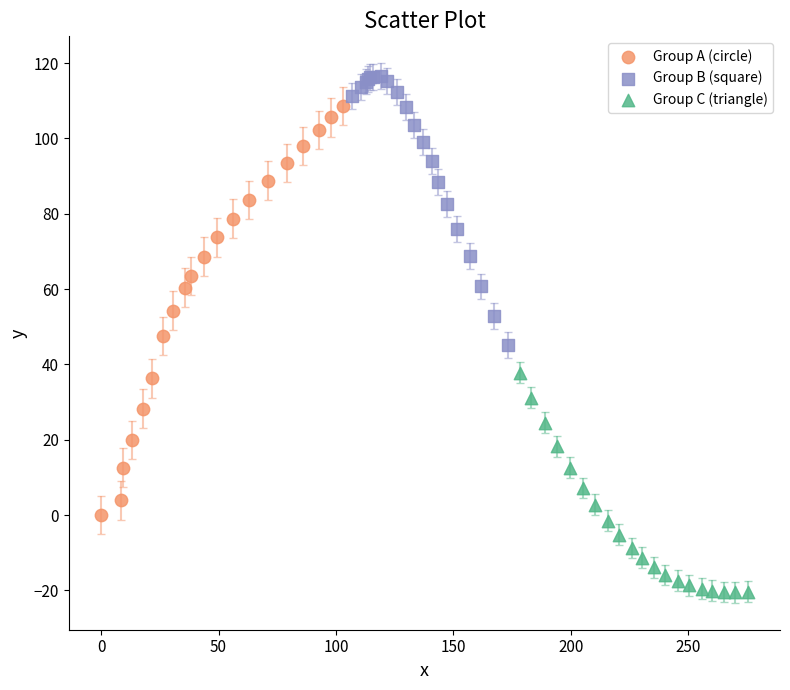

Which series has the largest Y range (max minus min)?

Group A (circle)